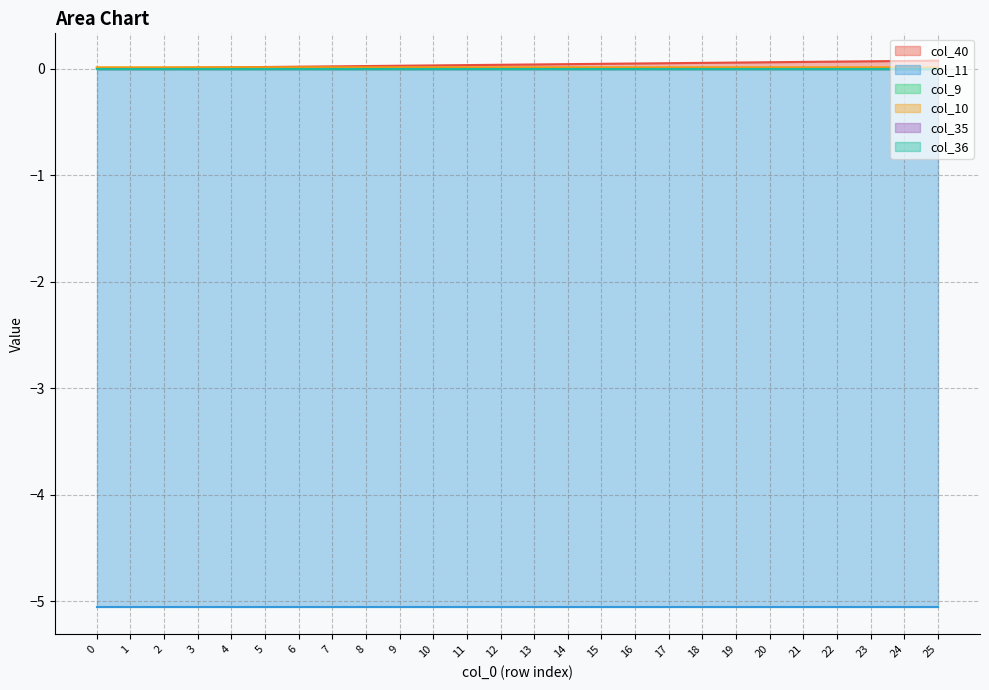

What is the difference between the second highest and minimum values in the col_40 series?

0.1